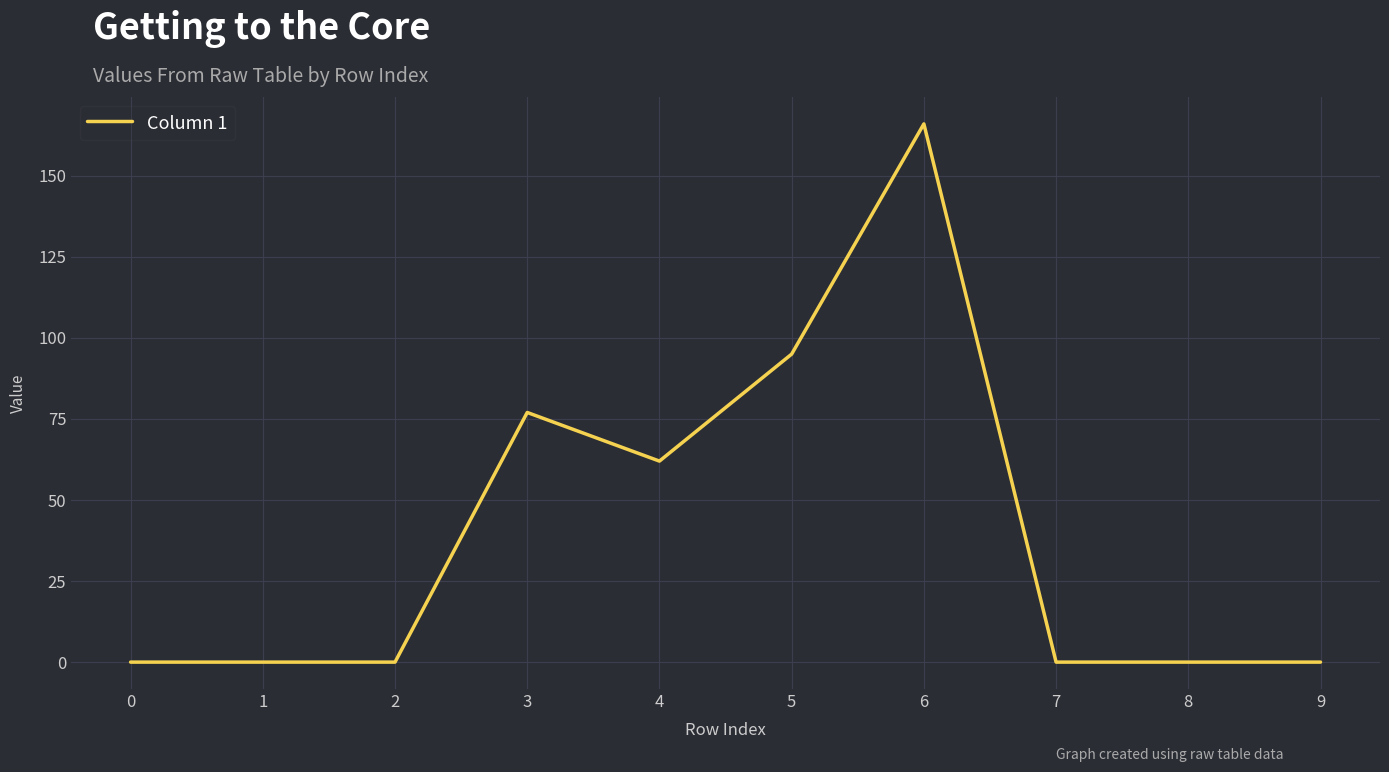

Reading left to right, extract all data points from this chart.

0	0	0	77	62	95	166	0	0	0